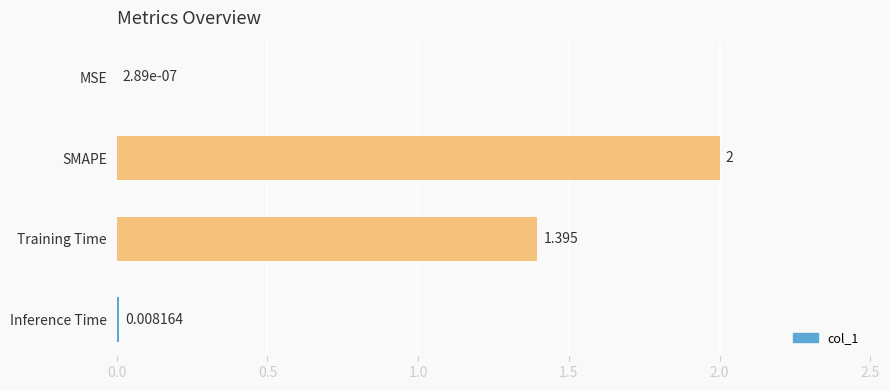

Which category has the highest value across all series?

SMAPE